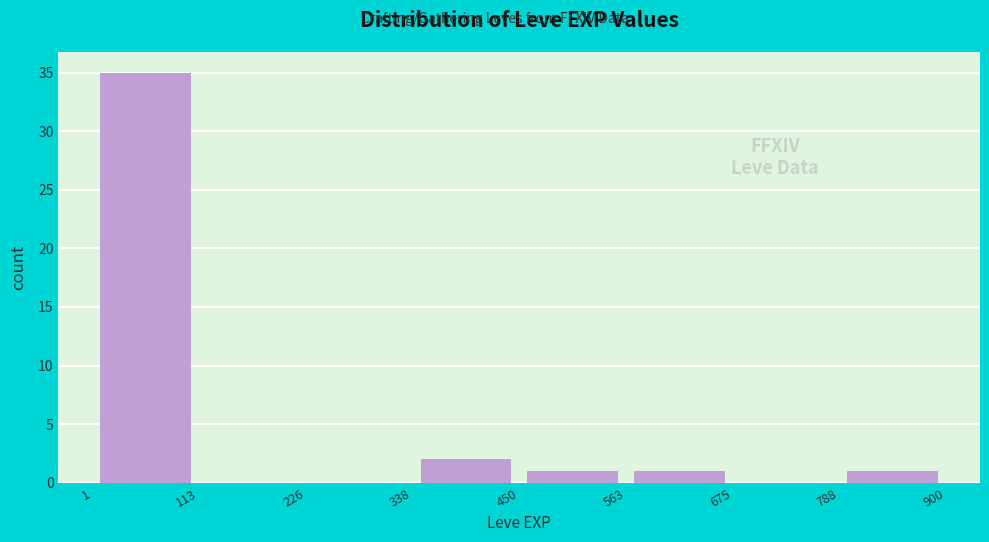

Reading left to right, list every bar in this chart as the range it spans on the x-axis followed by its height. The values are not printed on the chart, so give them approximately, as read against the axis.

1 to 113: 35
113 to 226: 0
226 to 338: 0
338 to 450: 2
450 to 563: 1
563 to 675: 1
675 to 788: 0
788 to 900: 1